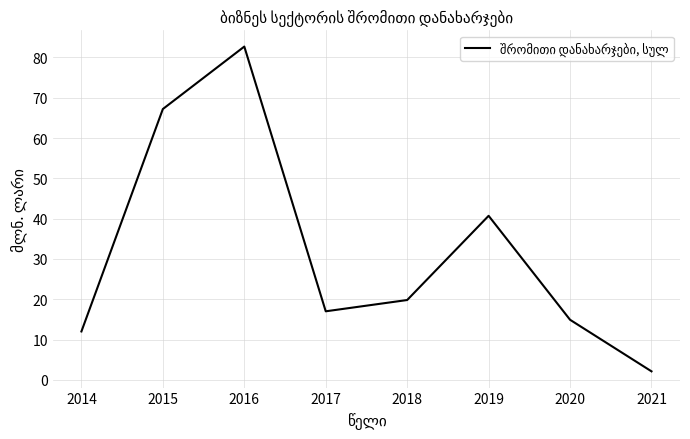

At which category does the data reach its first local valley?

2017